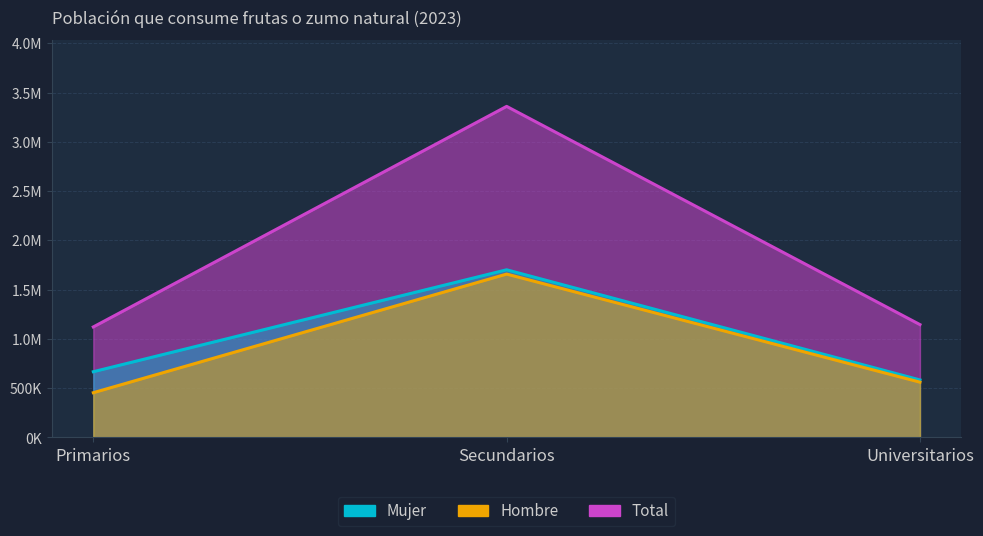

How many values in the Total series exceed 1145305?

1